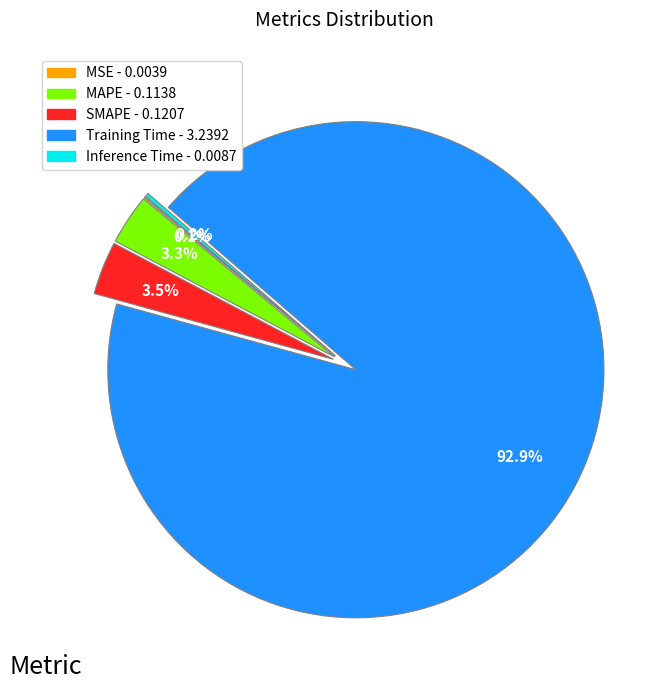

Which category has the biggest portion of the pie?

Training Time